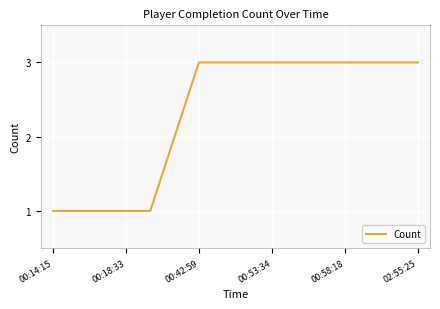

What is the greatest value displayed?

3